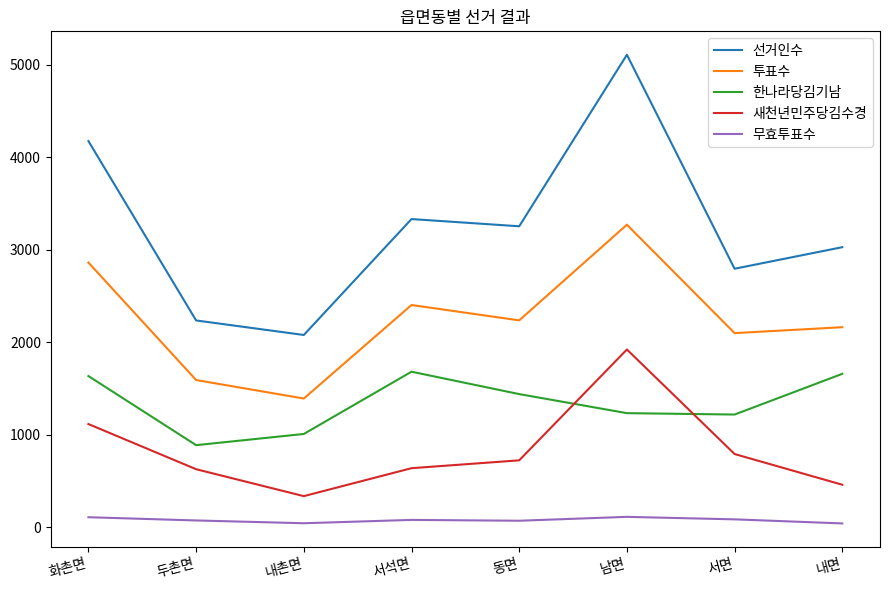

List the labels in order of 선거인수 value, smallest first.

내촌면, 두촌면, 서면, 내면, 동면, 서석면, 화촌면, 남면